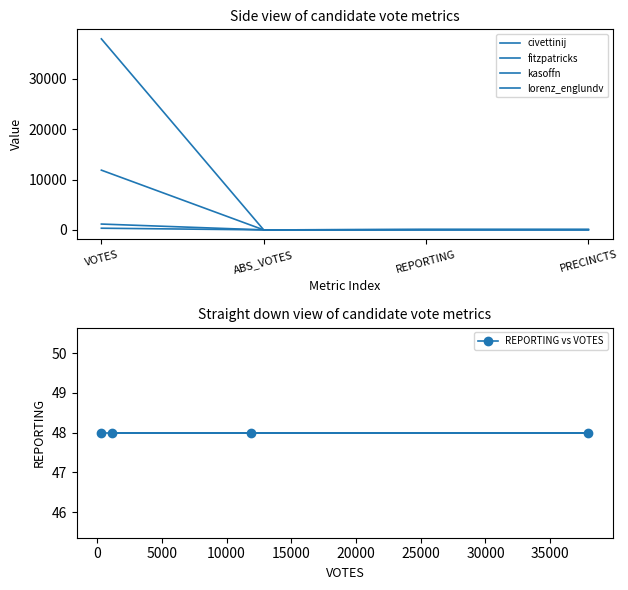

What is the total value across all series at REPORTING?

240